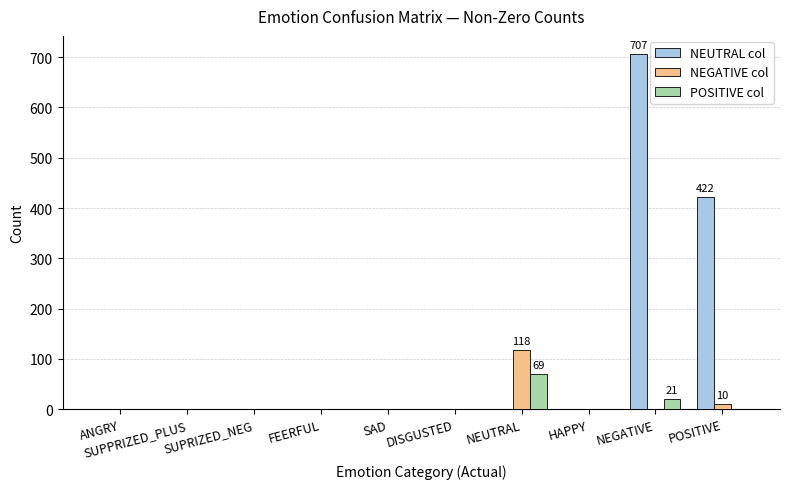

Are the bars grouped side by side (vs. stacked)?

Yes